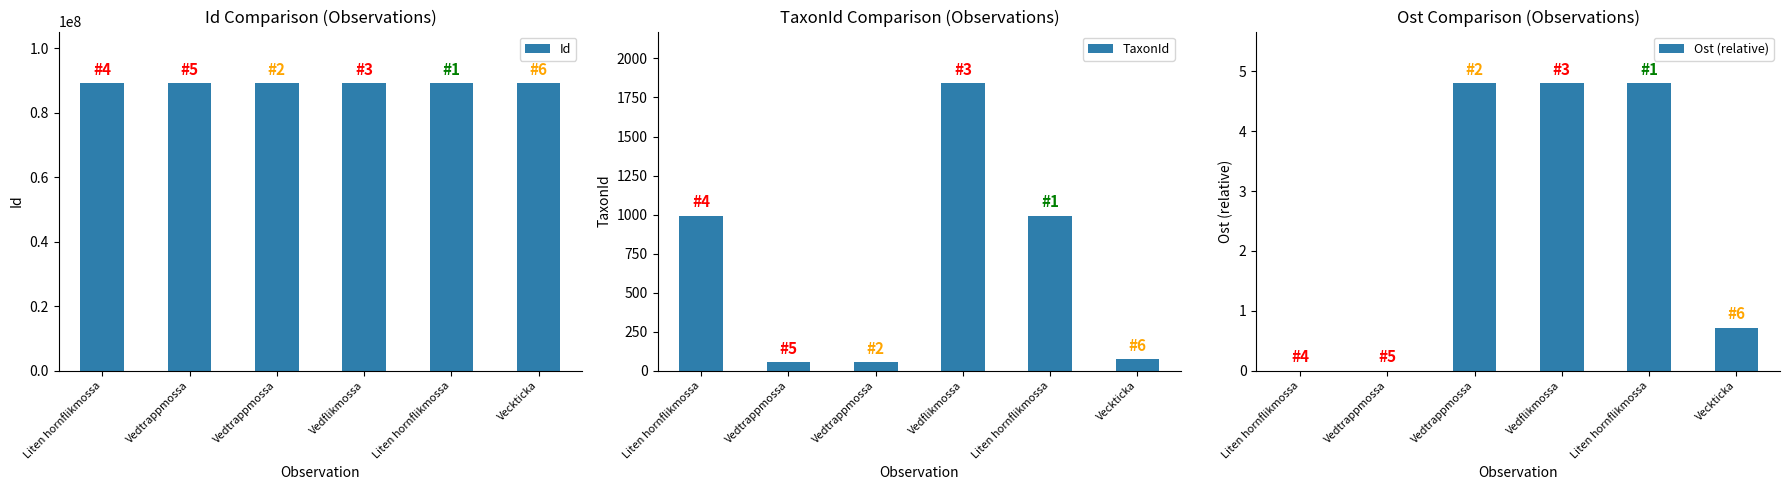

How many bars are there in total?

18